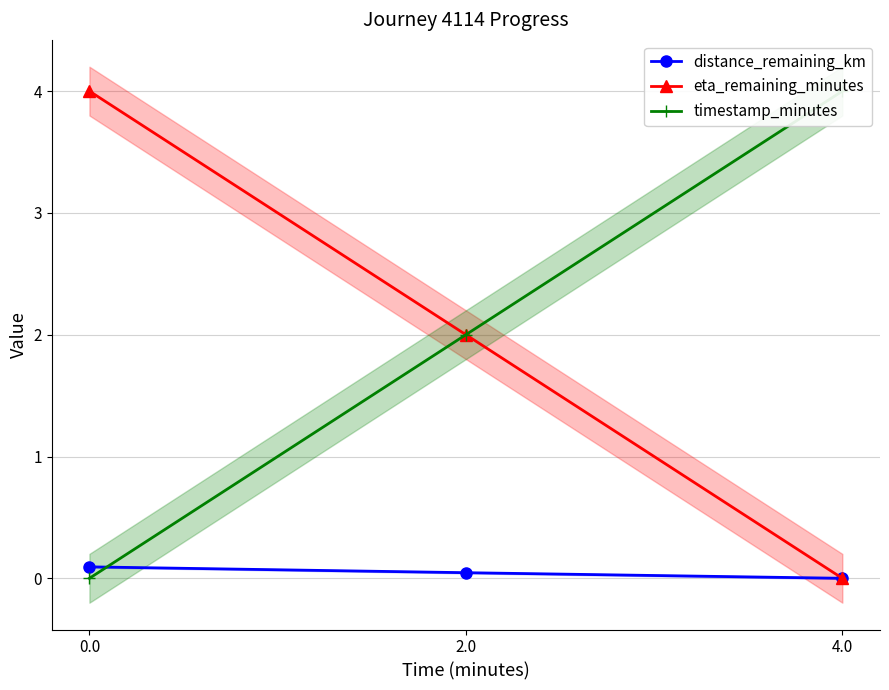

Is it true that timestamp_minutes equals 2.0 at 2.0?

True